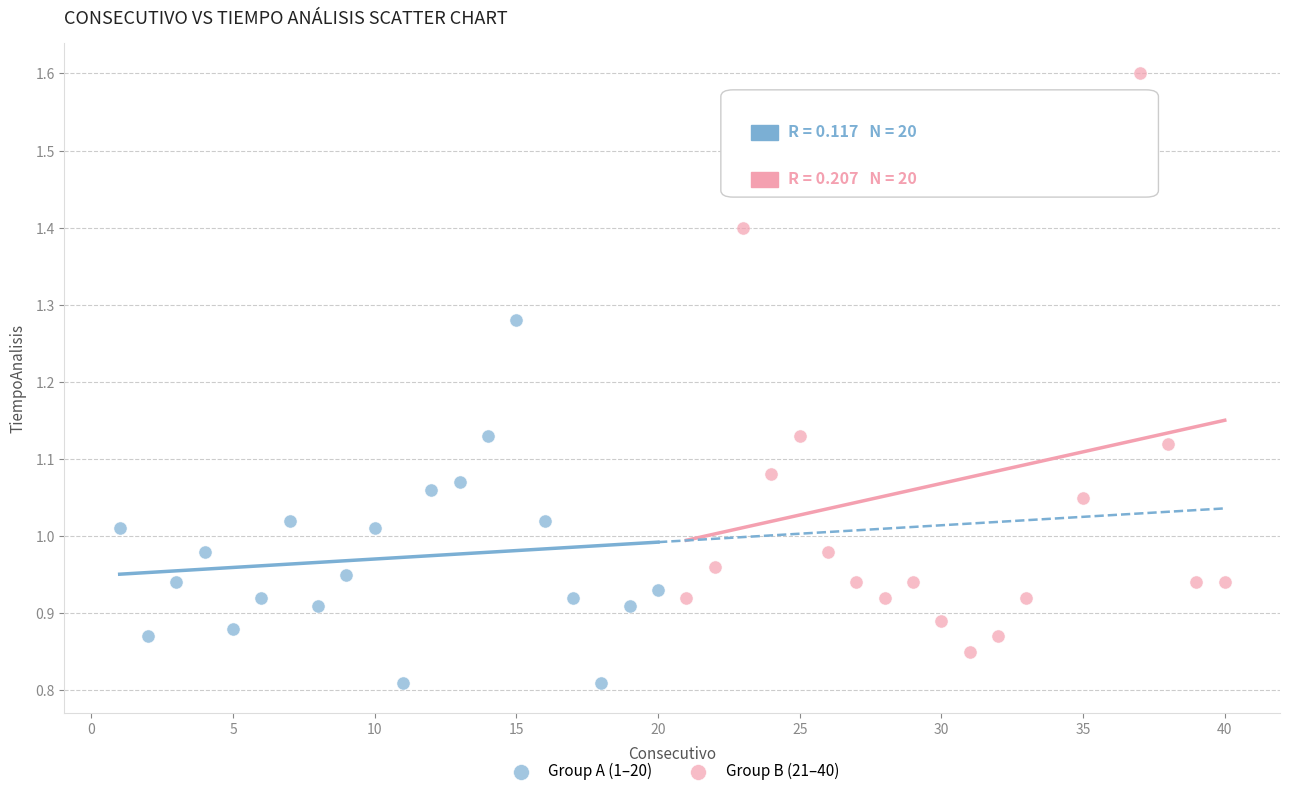

Which series contains the lowest Y value?

Group A (1–20)